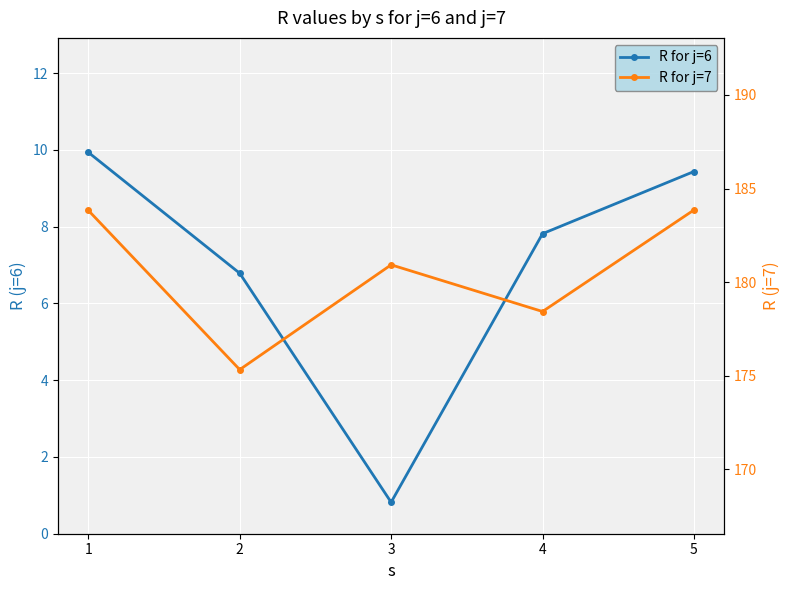

At which category is the sum across all series the highest?

1